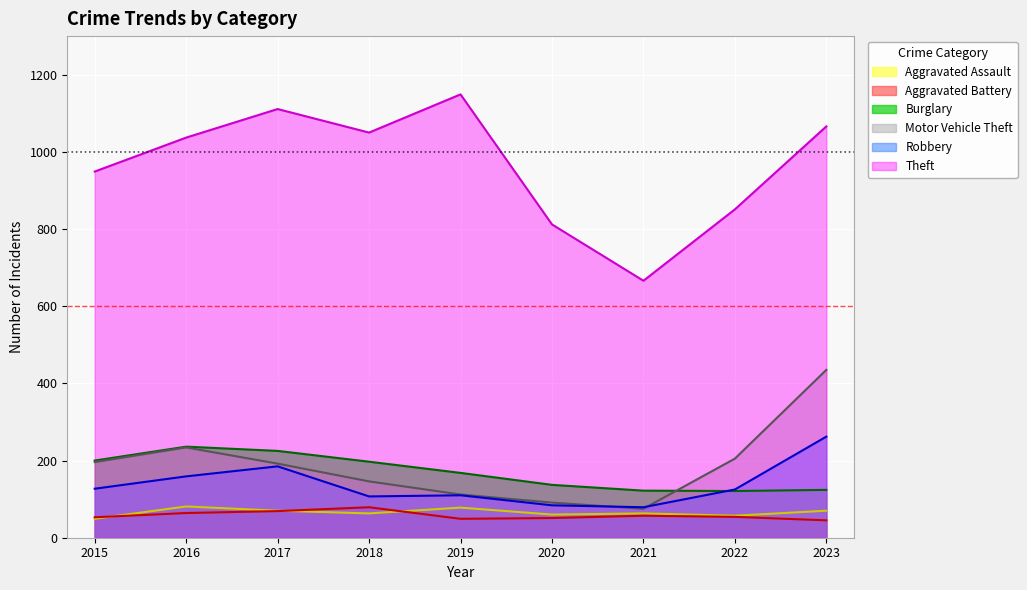

Is it true that Robbery equals 34 at 2016?

False